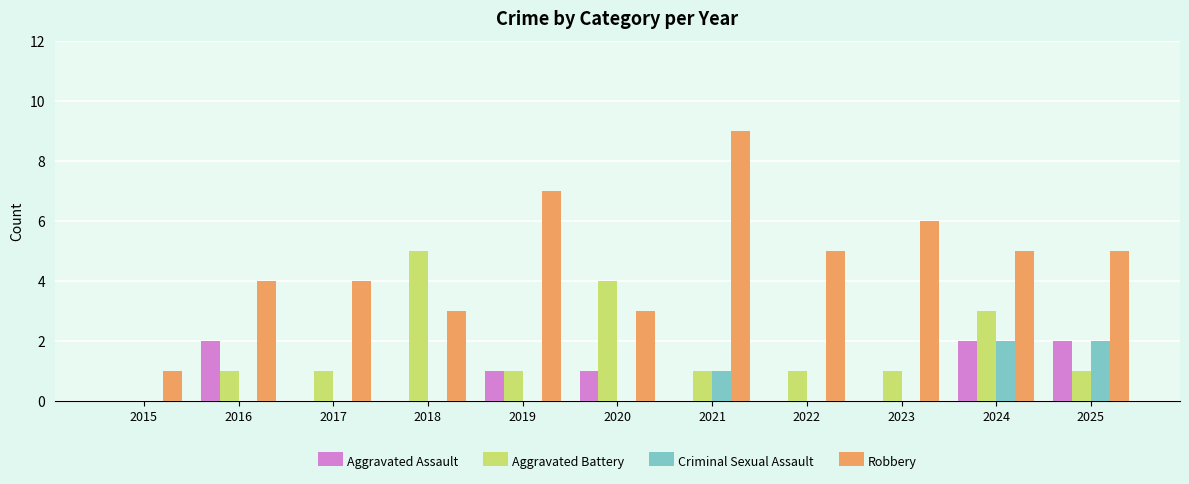

How many Aggravated Battery values are between 1 and 3?

8